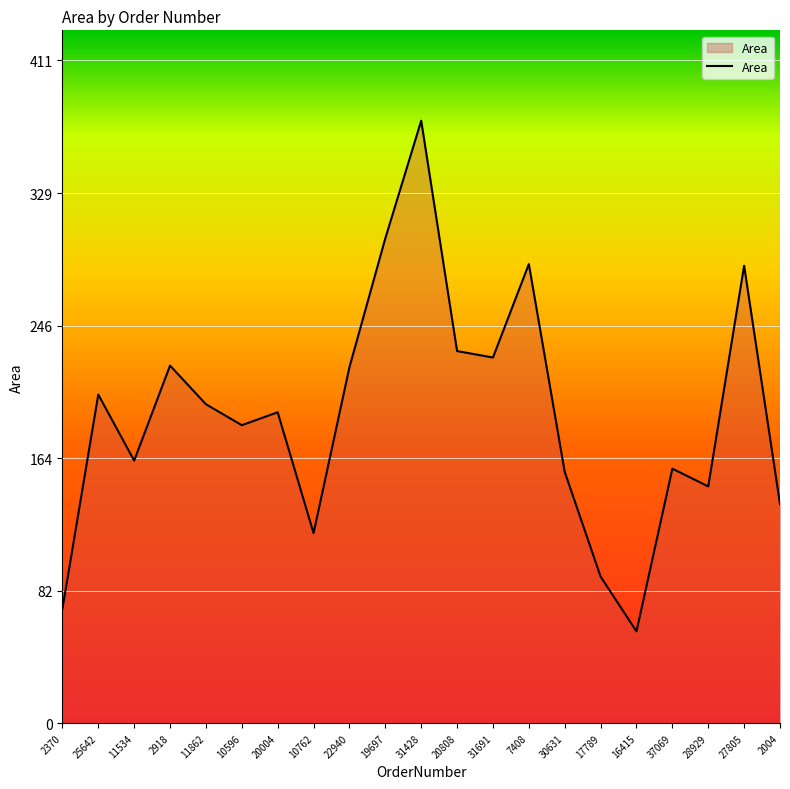

Which has a higher value, 2004 or 37069?

37069